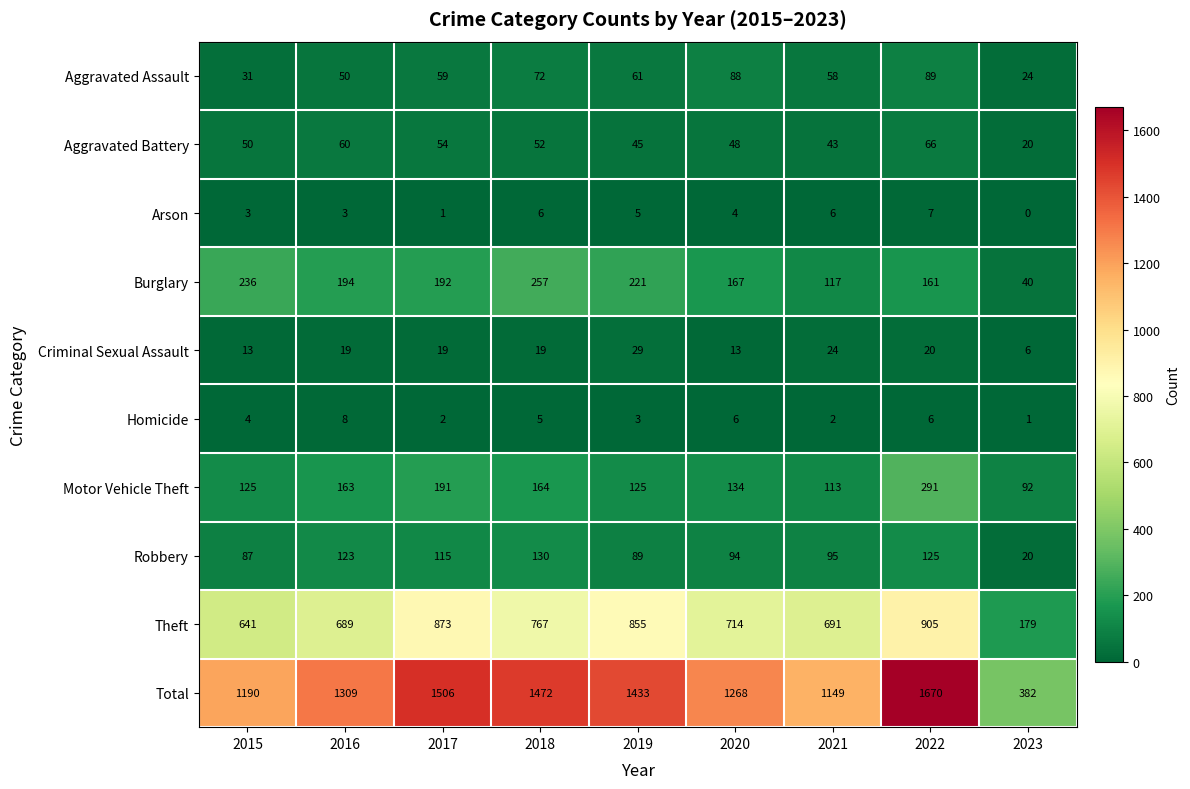

Which series changed the most between 2015 and 2017?

Total